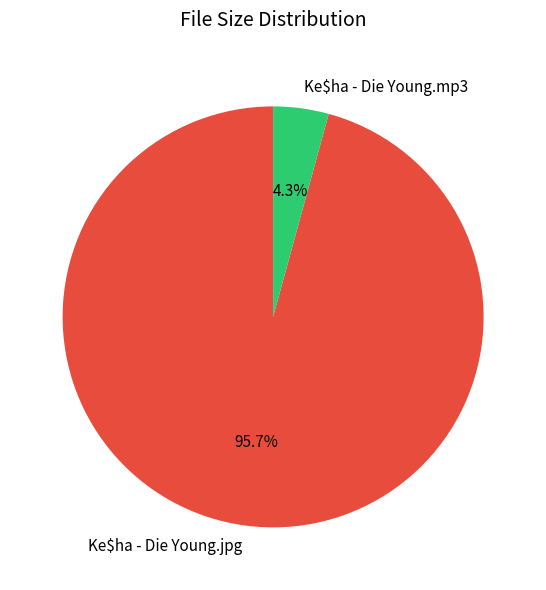

What portion of the pie excludes Ke$ha - Die Young.mp3?

95.7%